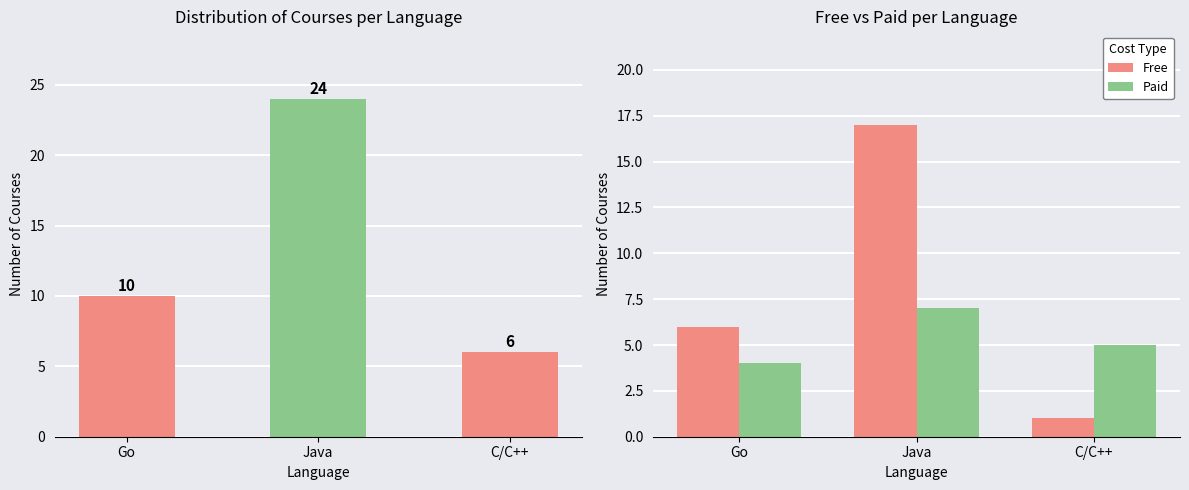

What is the value of the Total Courses bar at the 3rd from the left?

6